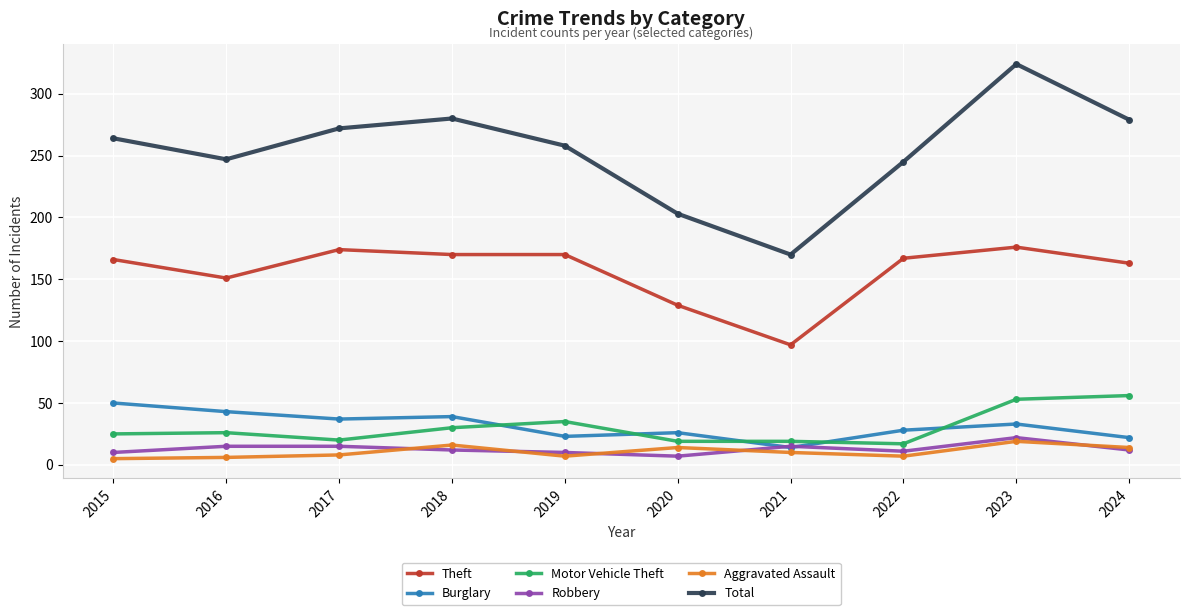

What is the spread (max minus min) of values at 2017?

264